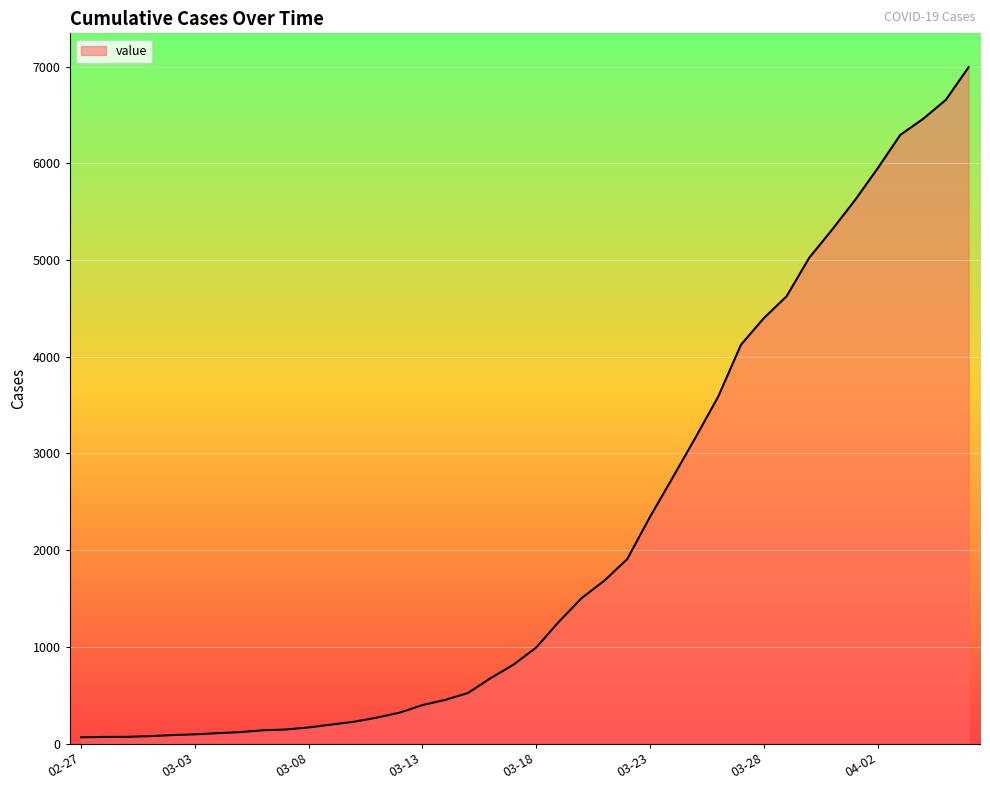

What is the greatest value displayed?

6994